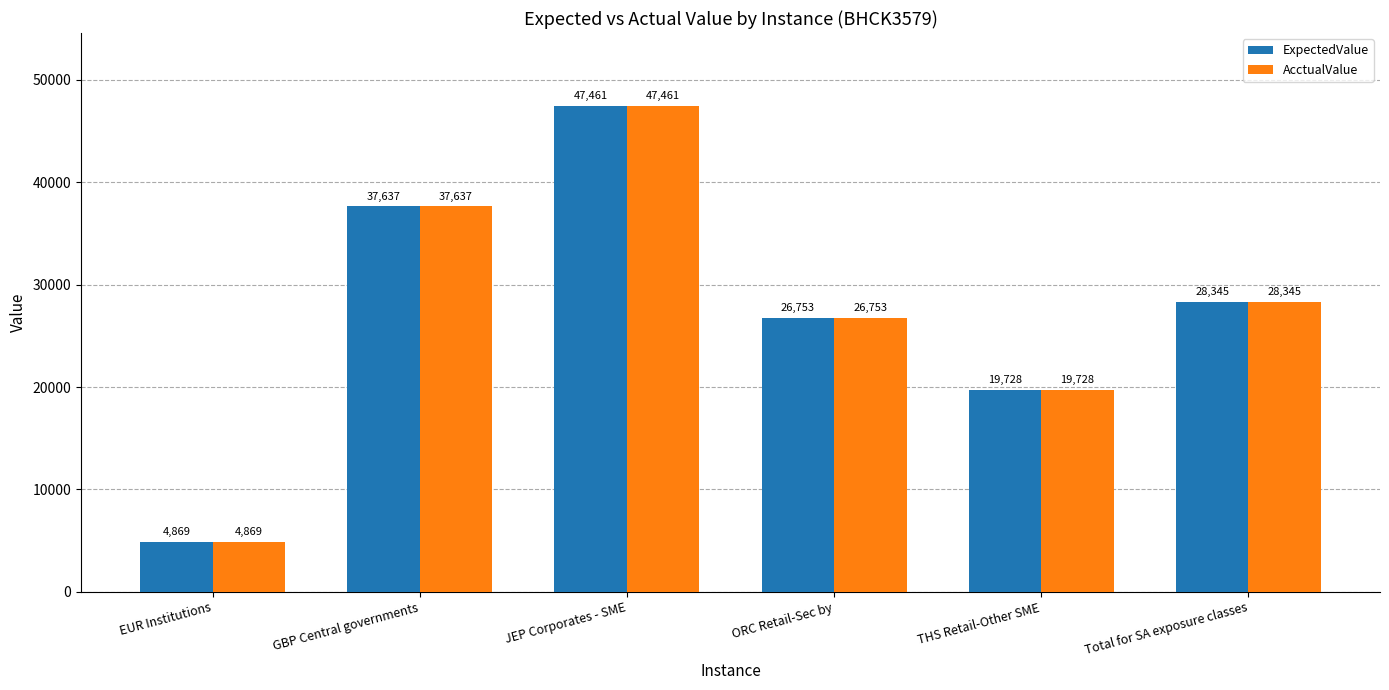

What is the total value across all series at THS Retail-Other SME?

39456